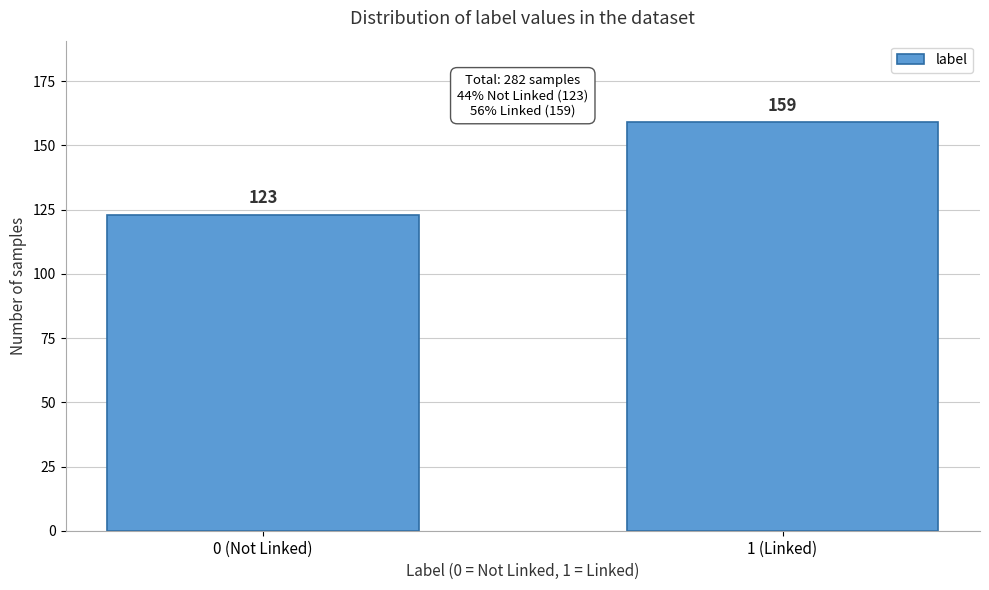

Reading left to right, transcribe all the data shown in this chart.

0 (Not Linked)=123	1 (Linked)=159